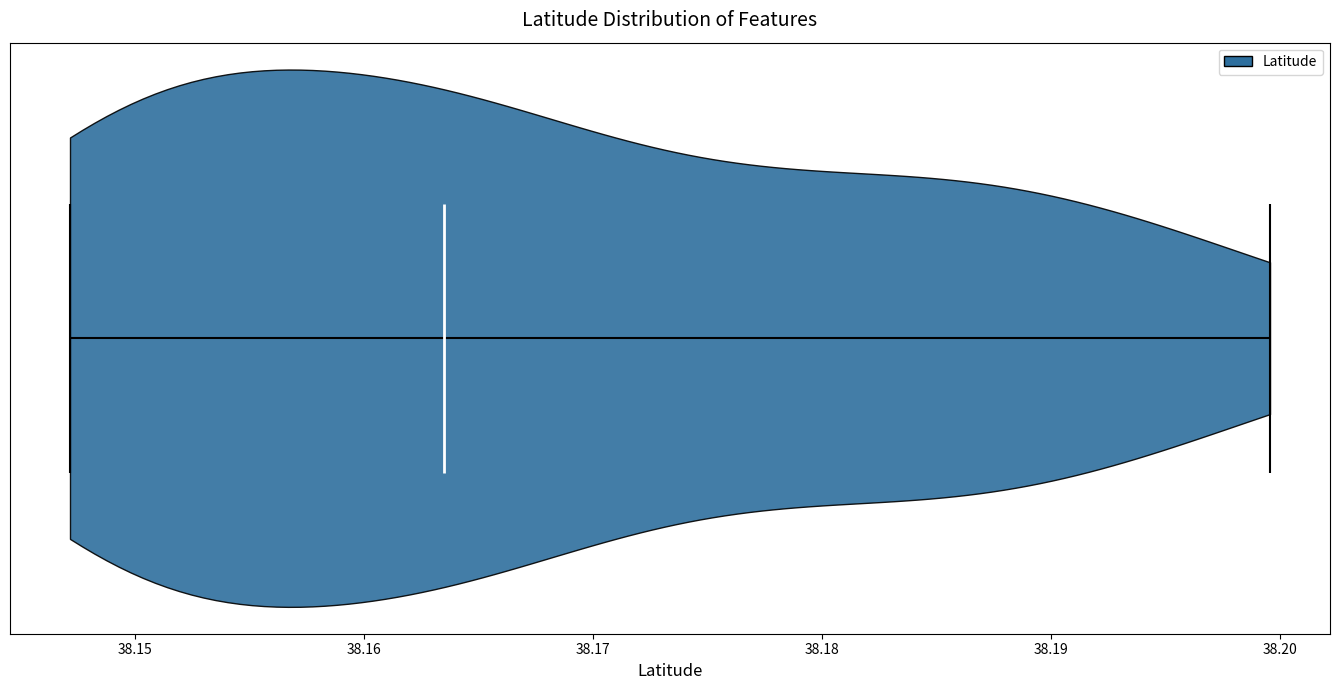

Read this violin plot against the x-axis: where its median line is, and the lowest and highest points the violin reaches. The values are not printed on the chart, so give them approximately, as read against the axis.

median line 38.164, lowest point 38.147, highest point 38.200